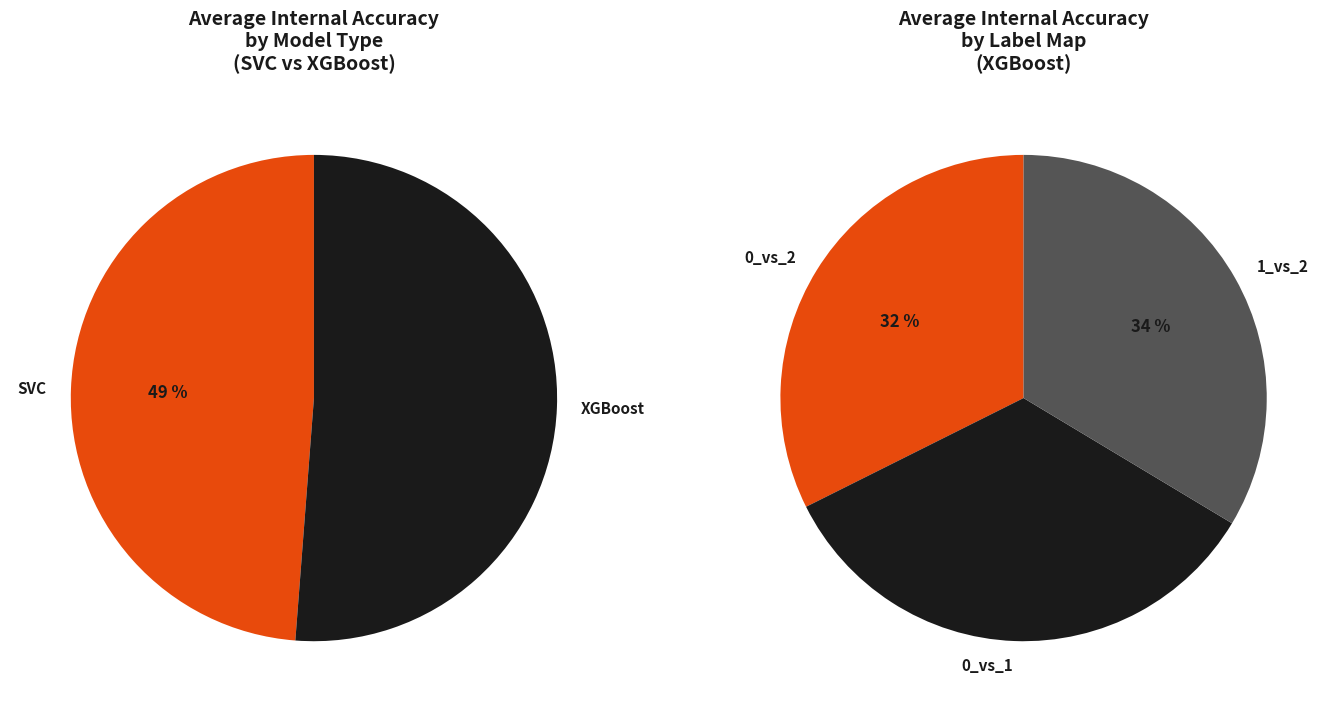

Is the sum of 0_vs_1 and 1_vs_2 greater than half?

Yes